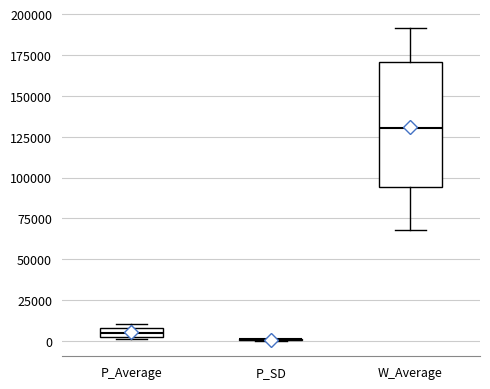

Which box is the tallest, from its lower edge to its upper edge?

W_Average